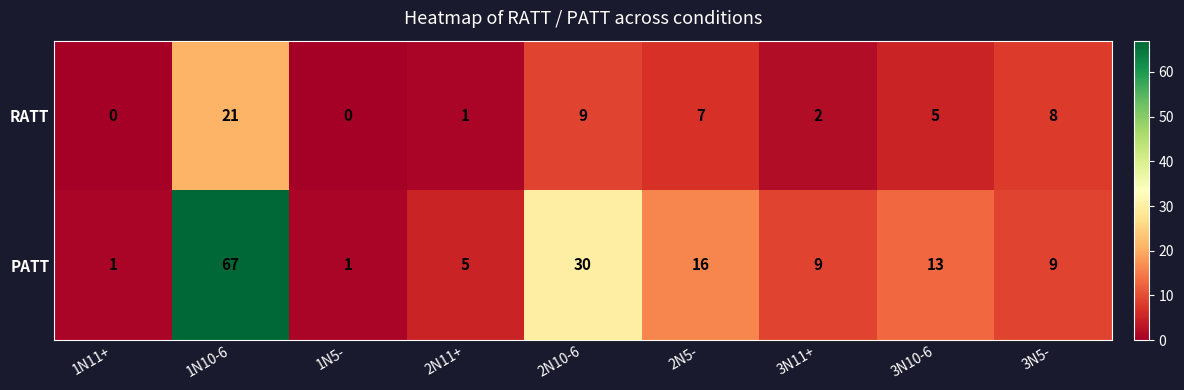

What value does the RATT series have at 1N10-6, to the nearest 10?

20